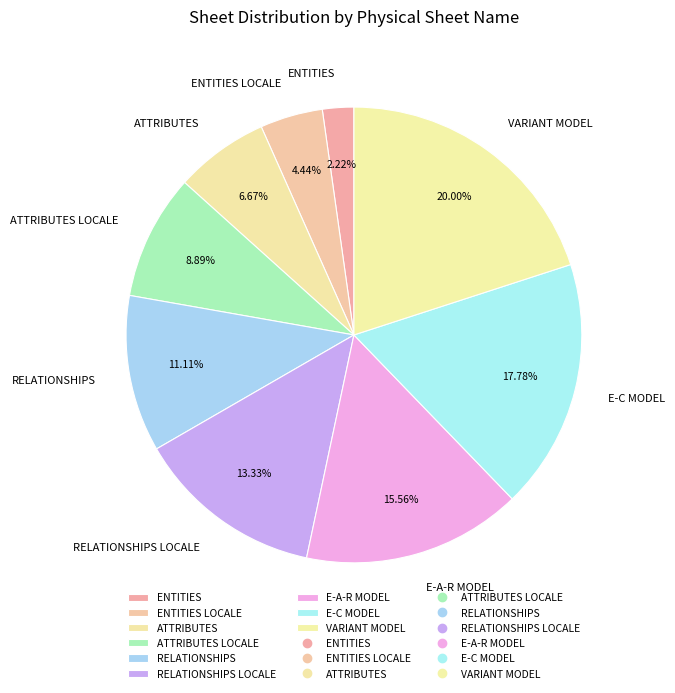

Does ENTITIES represent more than half of the total?

No